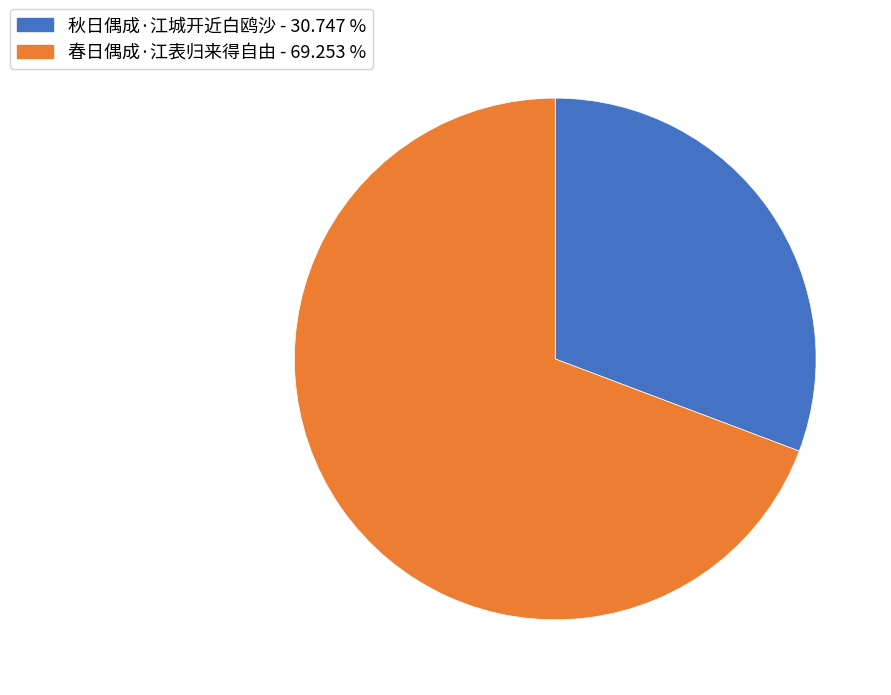

Is it true that 春日偶成·江表归来得自由 is 77% of the pie?

False